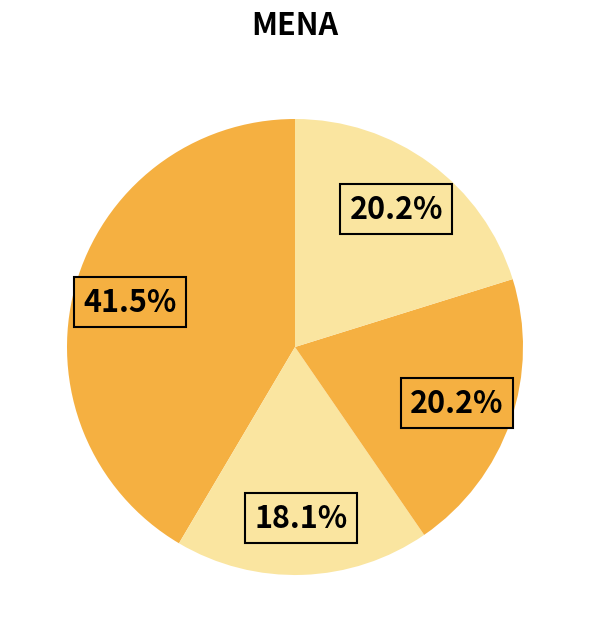

How many slices are in this pie chart?

4